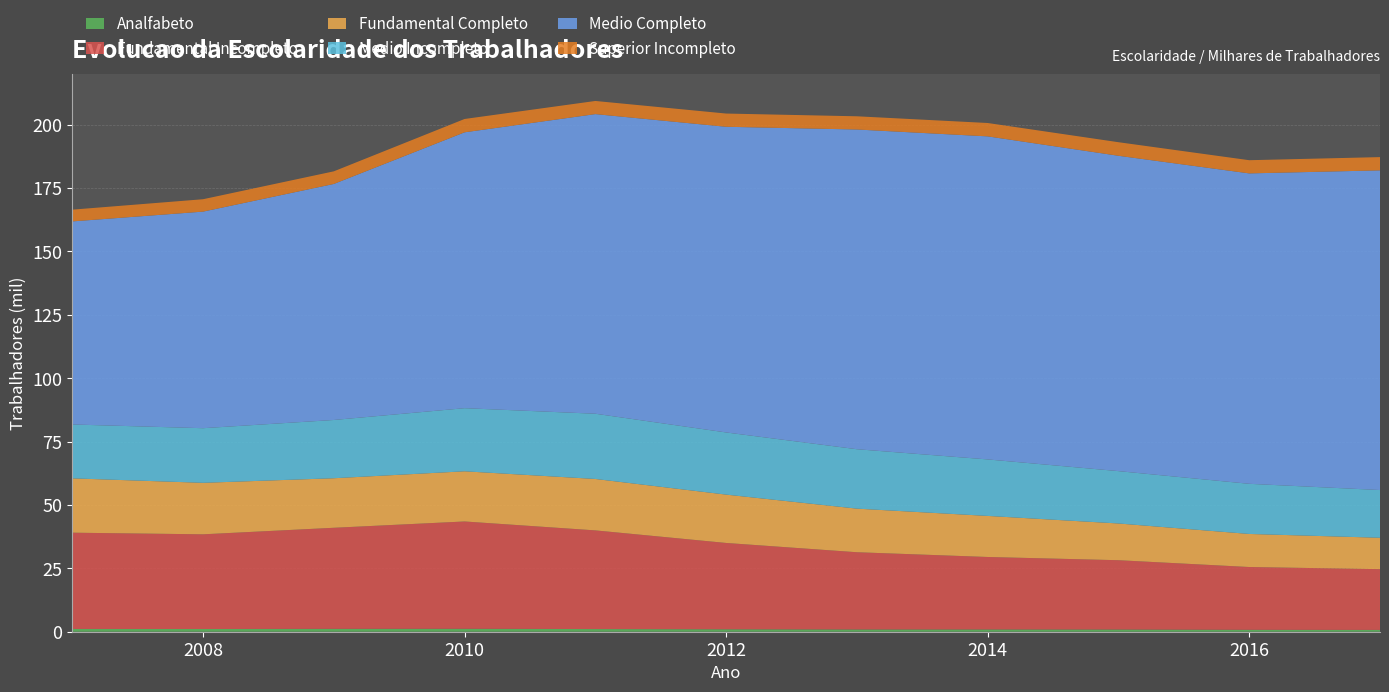

Reading left to right, extract all data points from this chart.

Analfabeto: 2007=1090	2008=1067	2009=1129	2010=1156	2011=1052	2012=965	2013=892	2014=896	2015=874	2016=764	2017=718
Fundamental Incompleto: 2007=37977	2008=37360	2009=39877	2010=42337	2011=38923	2012=34053	2013=30466	2014=28588	2015=27338	2016=24761	2017=23960
Fundamental Completo: 2007=21439	2008=20313	2009=19541	2010=19794	2011=20285	2012=19068	2013=17197	2014=16197	2015=14489	2016=13043	2017=12390
Medio Incompleto: 2007=21246	2008=21548	2009=22980	2010=24896	2011=25733	2012=24522	2013=23440	2014=22288	2015=20653	2016=19780	2017=18823
Medio Completo: 2007=80113	2008=85435	2009=93111	2010=108827	2011=118197	2012=120586	2013=126122	2014=127441	2015=124400	2016=122457	2017=126111
Superior Incompleto: 2007=4634	2008=4889	2009=4978	2010=5259	2011=5184	2012=5217	2013=5212	2014=5273	2015=5350	2016=5201	2017=5225